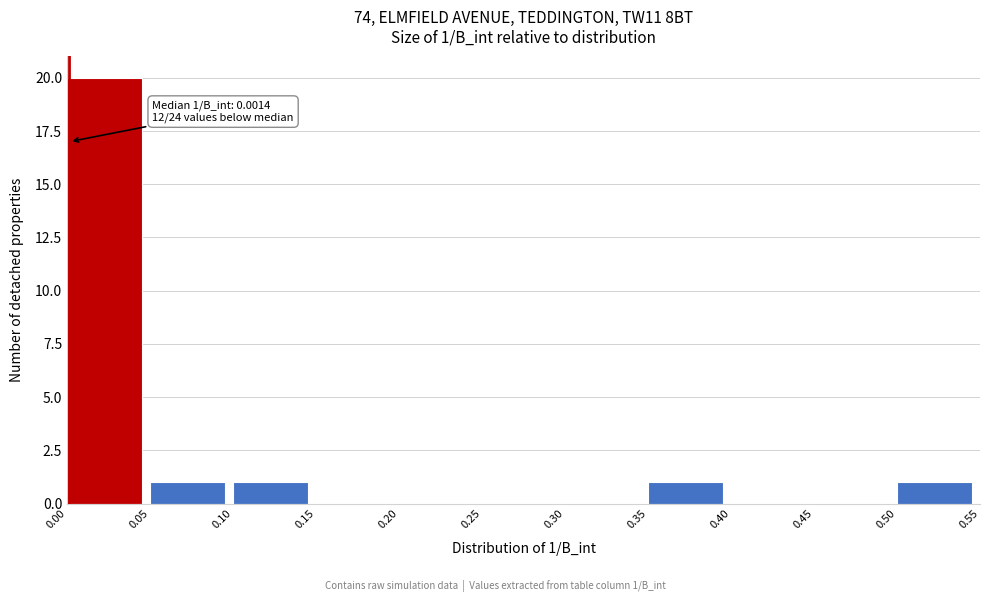

Which range on the x-axis has the tallest bar?

0.00 to 0.05